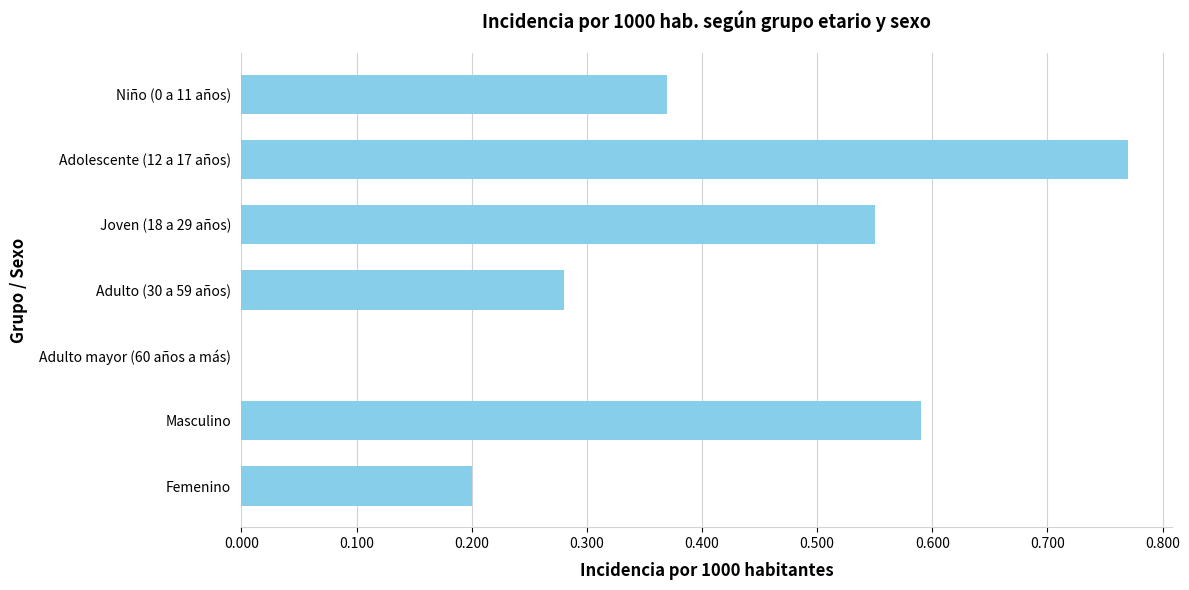

Count the number of categories in the chart.

7